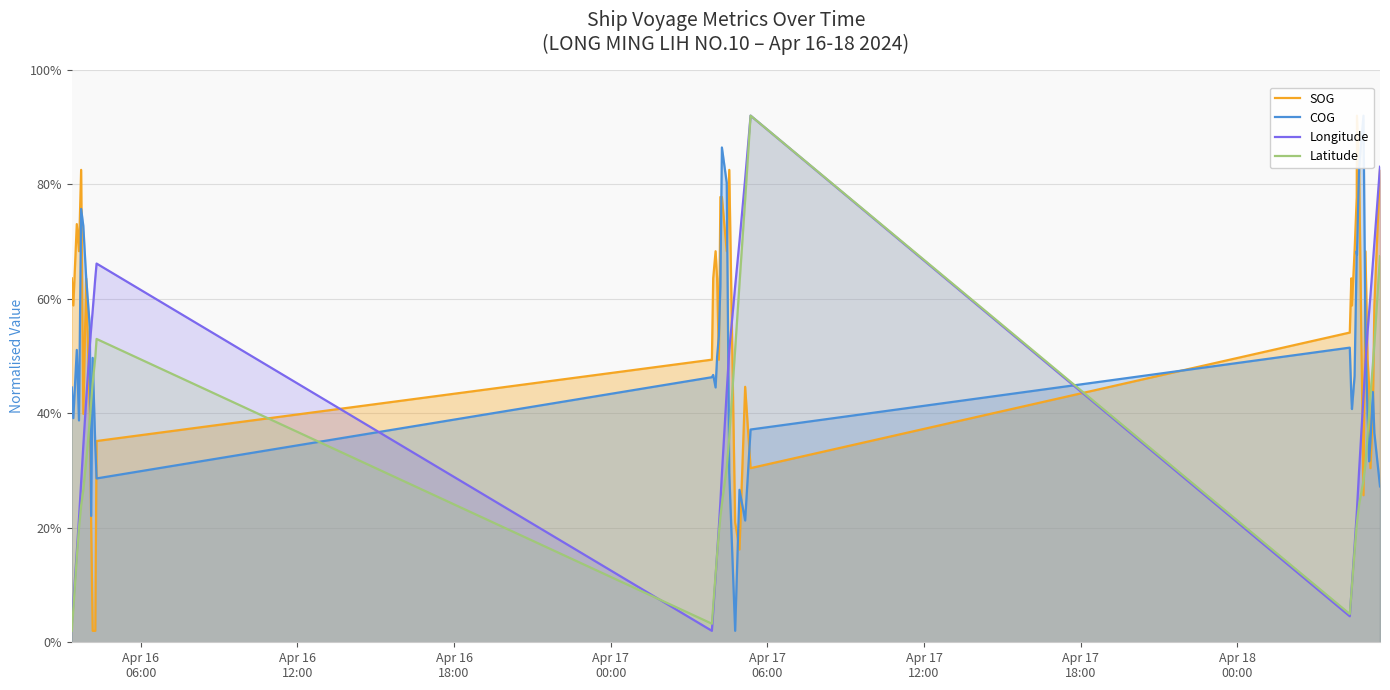

Does the chart display data point markers on the line(s)?

No